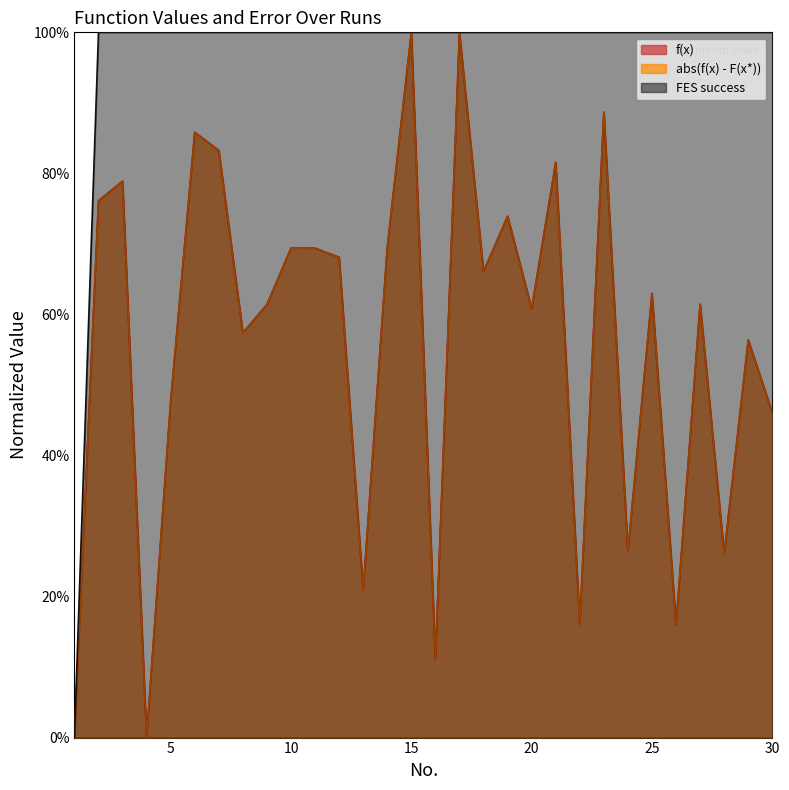

Between 30 and 24, which is larger?

30